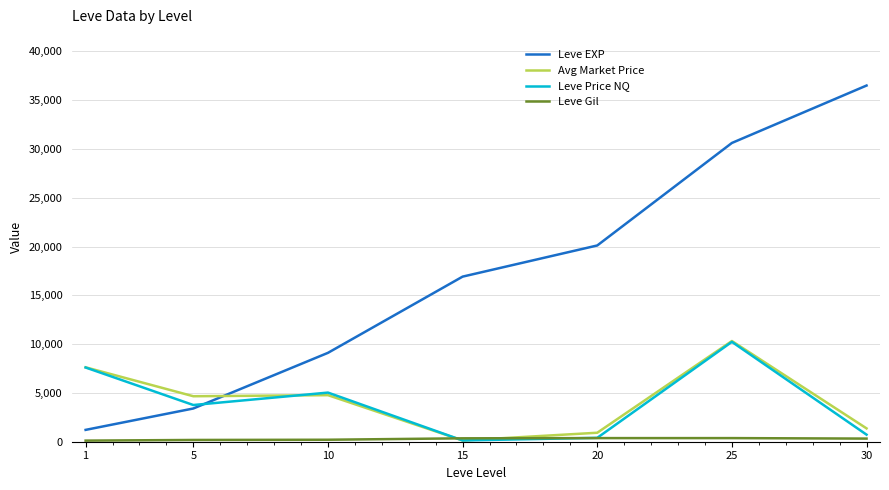

Between which two adjacent categories do Leve EXP and Avg Market Price first intersect?

5 and 10